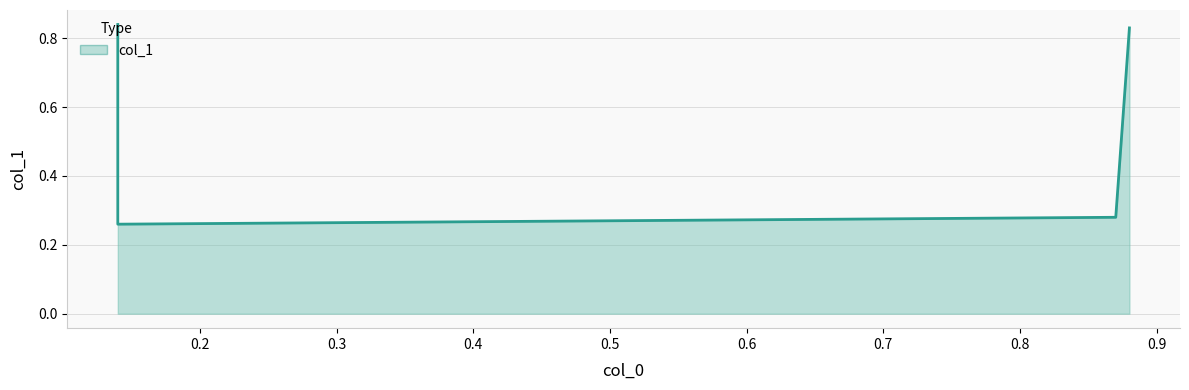

What is the sum of all values?

2.2